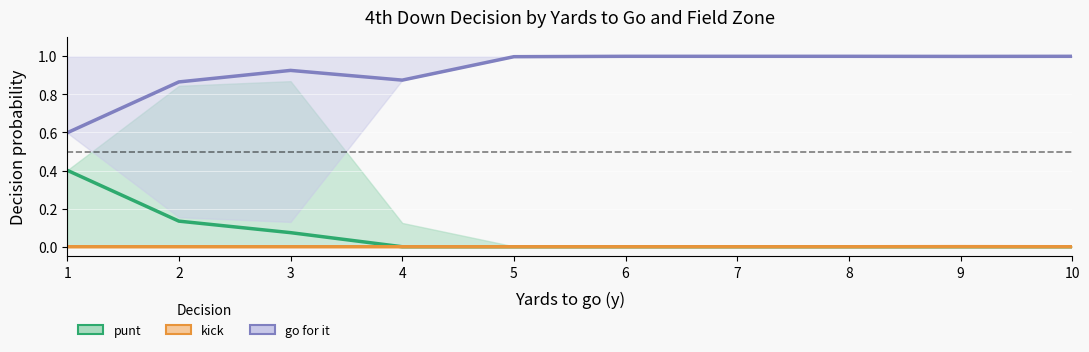

In go for it, how many points are higher than both neighbors (excluding endpoints)?

1